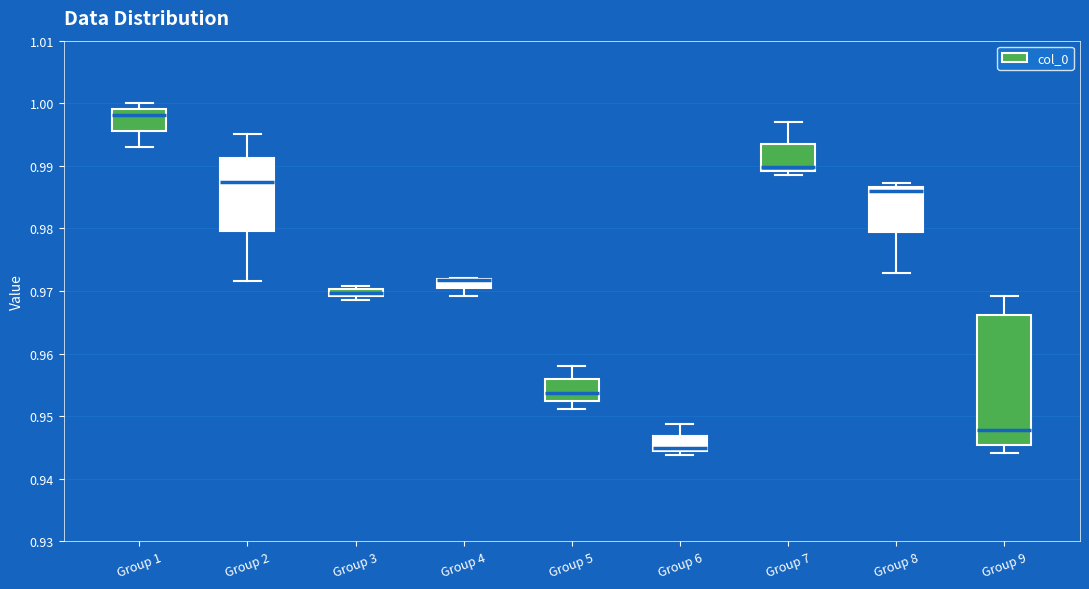

Which box is the tallest, from its lower edge to its upper edge?

Group 9